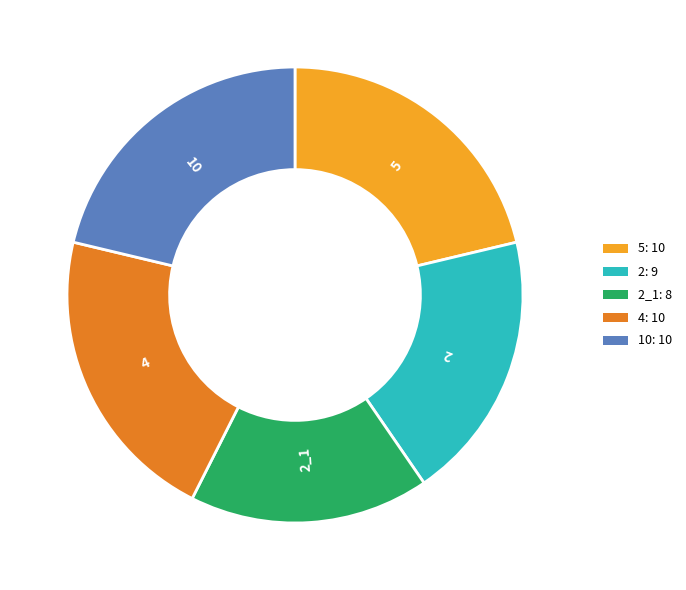

Does any single category account for the majority?

No